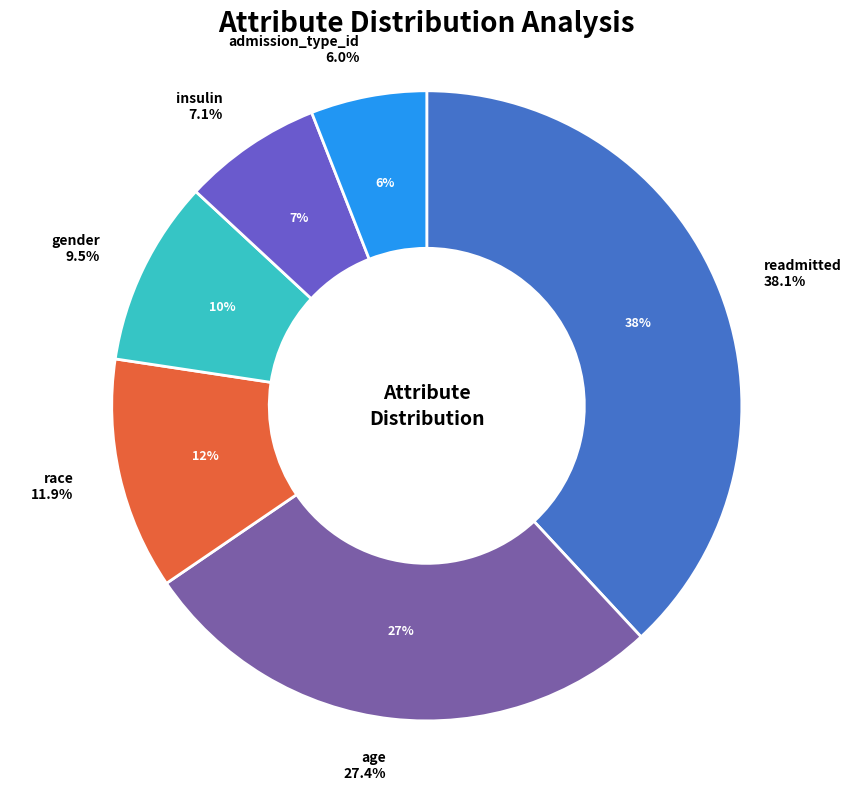

What percentage is NOT represented by race?

88.1%